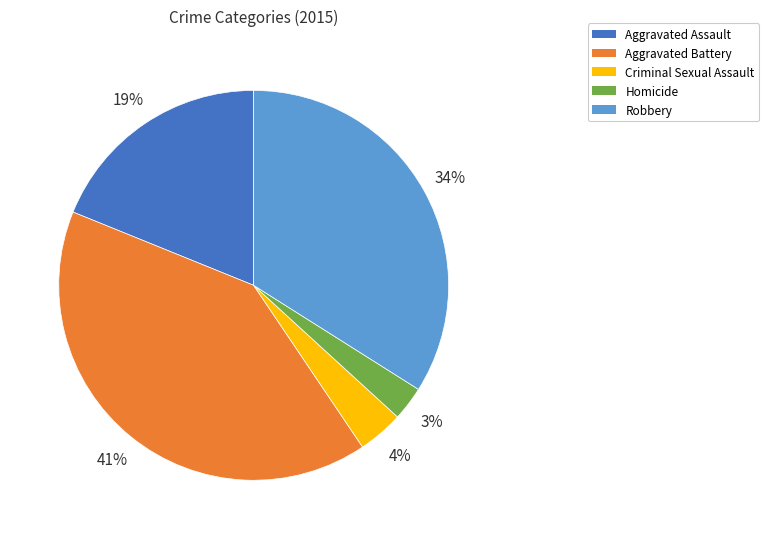

Is there a majority slice in this chart?

No